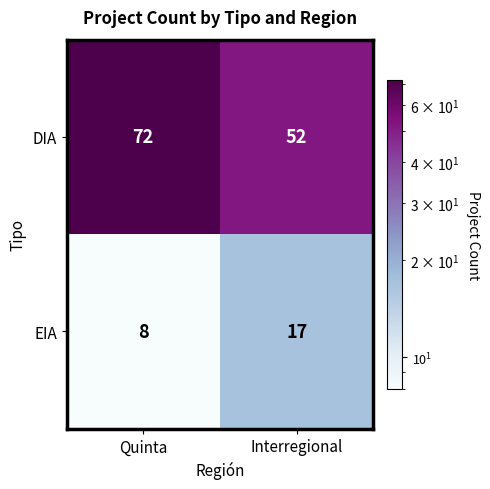

How many distinct data groups are displayed?

2